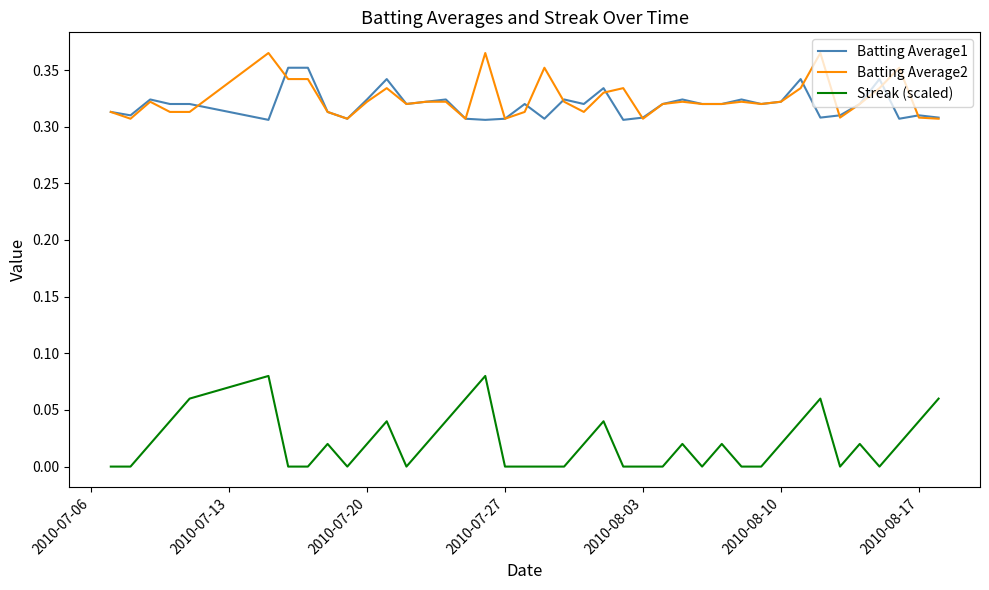

True or false: Batting Average2 has more than 2 points higher than both neighbors.

True